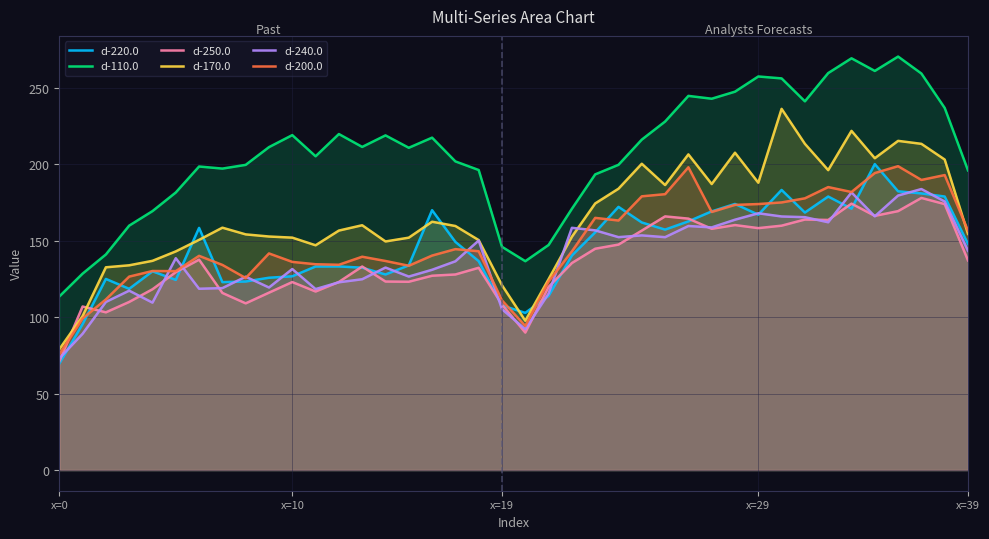

At how many categories does at least one series exceed 181?

31